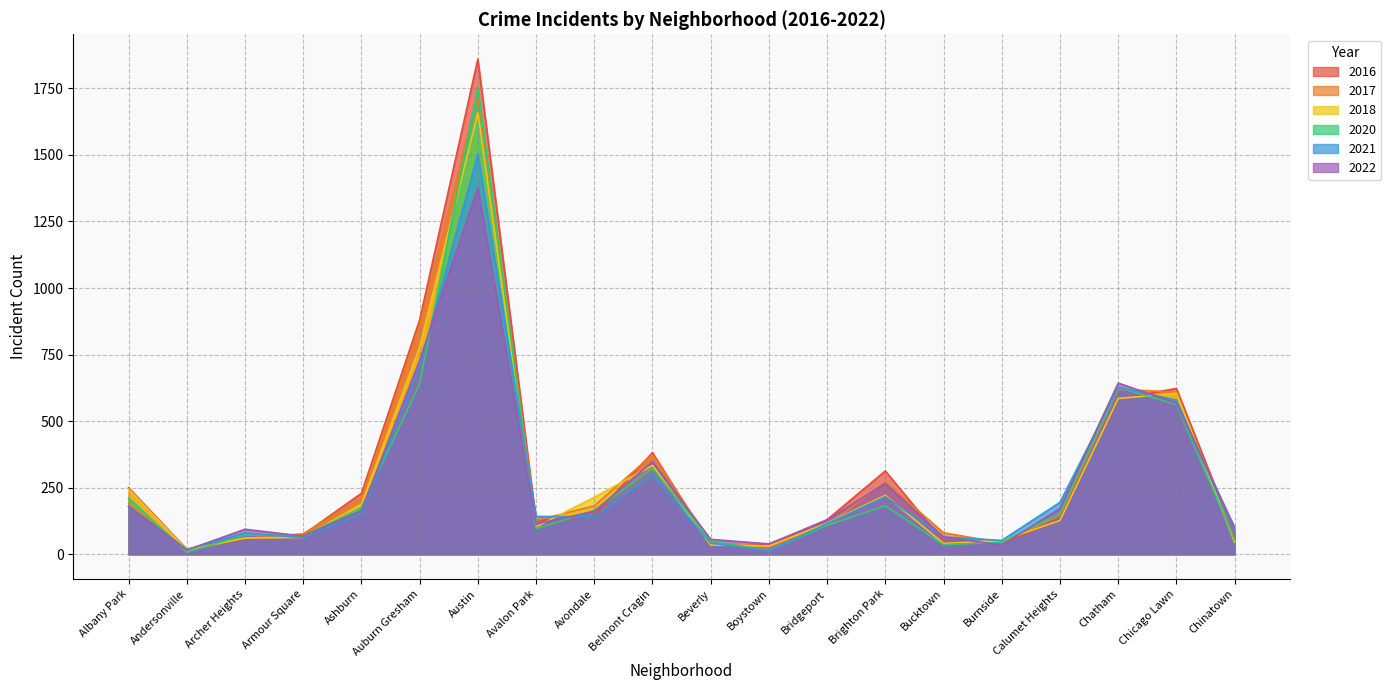

Does the chart display data point markers on the line(s)?

No